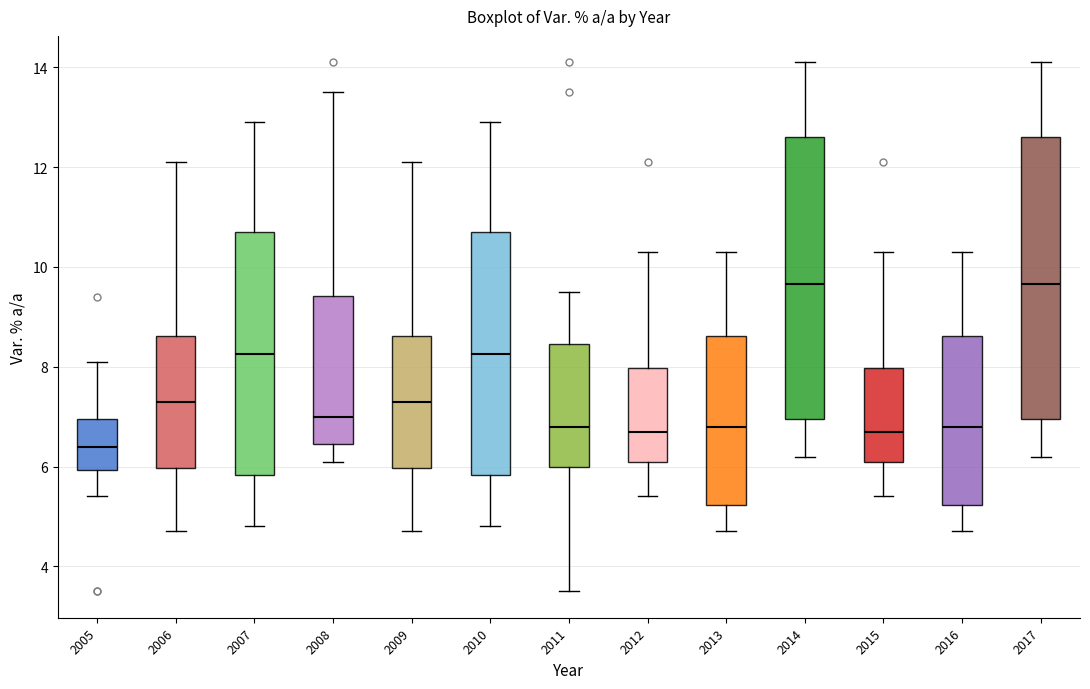

Reading left to right, transcribe this box plot: for each box, give where its median line is, the range the box spans, and where its two whiskers end, as read against the y-axis. The values are not printed on the chart, so give them approximately, as read against the axis.

2005: median 6.4, box 6.0 to 7.0, whiskers 5.4 to 8.2
2006: median 7.4, box 6.0 to 8.6, whiskers 4.8 to 12.2
2007: median 8.2, box 5.8 to 10.8, whiskers 4.8 to 13.0
2008: median 7.0, box 6.4 to 9.4, whiskers 6.2 to 13.6
2009: median 7.4, box 6.0 to 8.6, whiskers 4.8 to 12.2
2010: median 8.2, box 5.8 to 10.8, whiskers 4.8 to 13.0
2011: median 6.8, box 6.0 to 8.4, whiskers 3.6 to 9.6
2012: median 6.8, box 6.2 to 8.0, whiskers 5.4 to 10.4
2013: median 6.8, box 5.2 to 8.6, whiskers 4.8 to 10.4
2014: median 9.6, box 7.0 to 12.6, whiskers 6.2 to 14.2
2015: median 6.8, box 6.2 to 8.0, whiskers 5.4 to 10.4
2016: median 6.8, box 5.2 to 8.6, whiskers 4.8 to 10.4
2017: median 9.6, box 7.0 to 12.6, whiskers 6.2 to 14.2